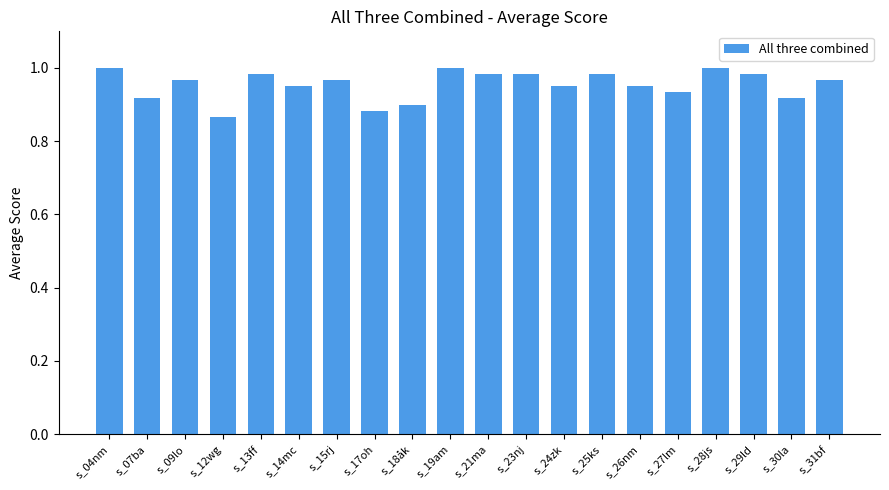

What is the sum of all values?

19.1